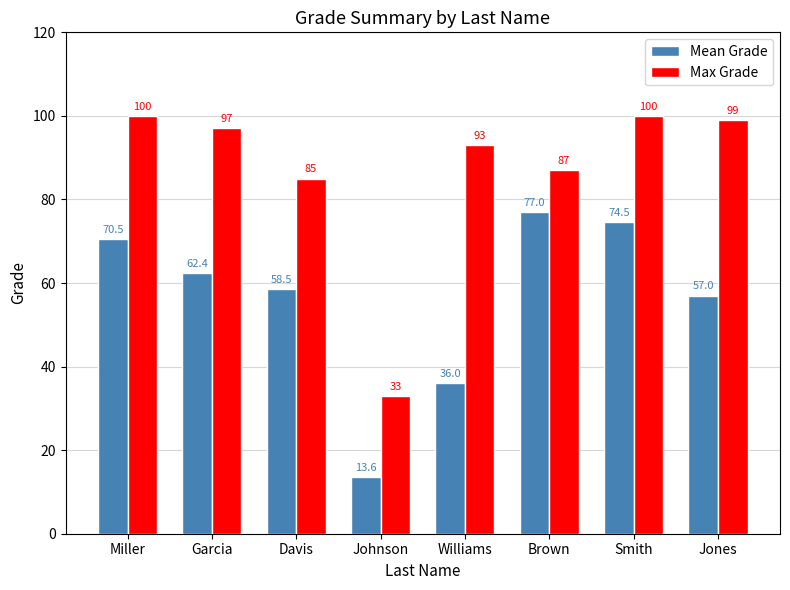

What is the difference between the maximum and minimum values in the Max Grade series?

67.0